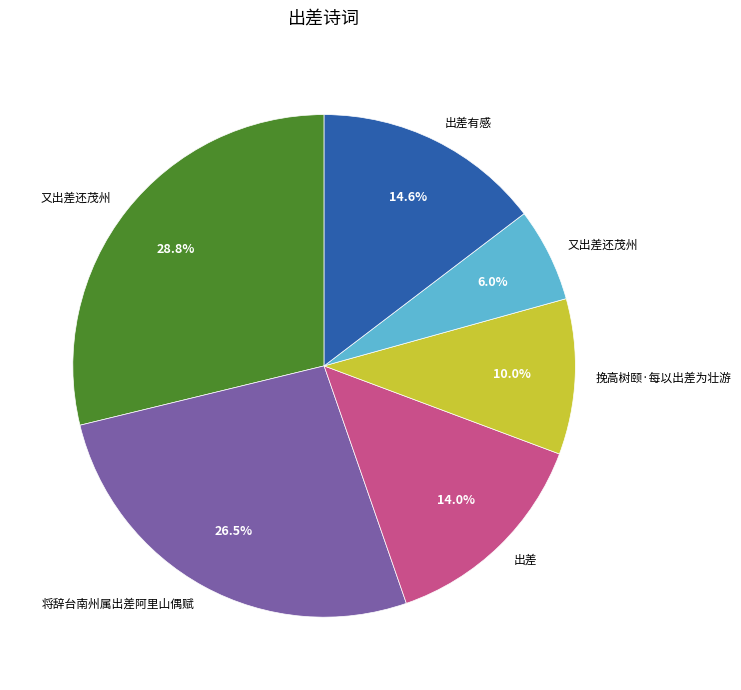

Is there a majority slice in this chart?

No